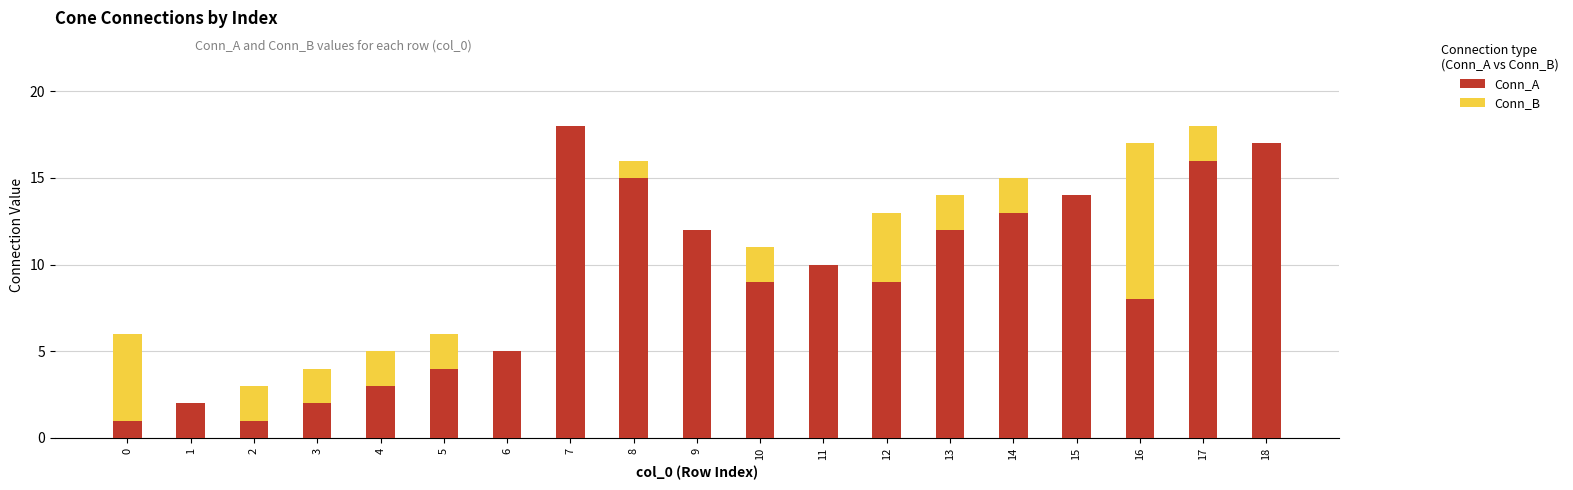

Rank the series at 2 from highest to lowest value.

Conn_B, Conn_A